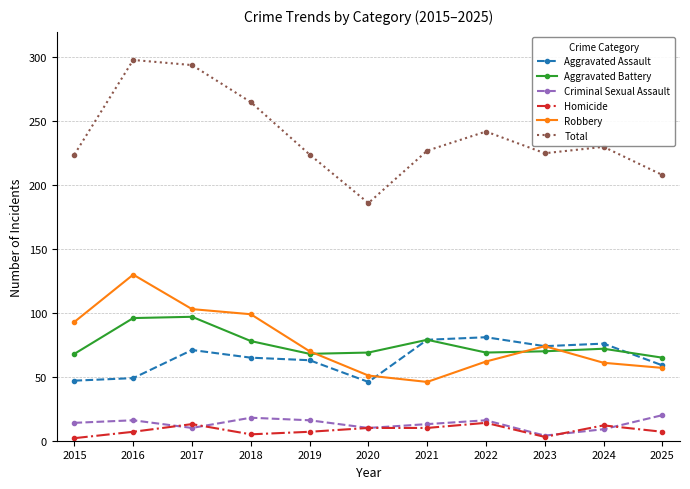

Is this an area chart (filled region under the line)?

No